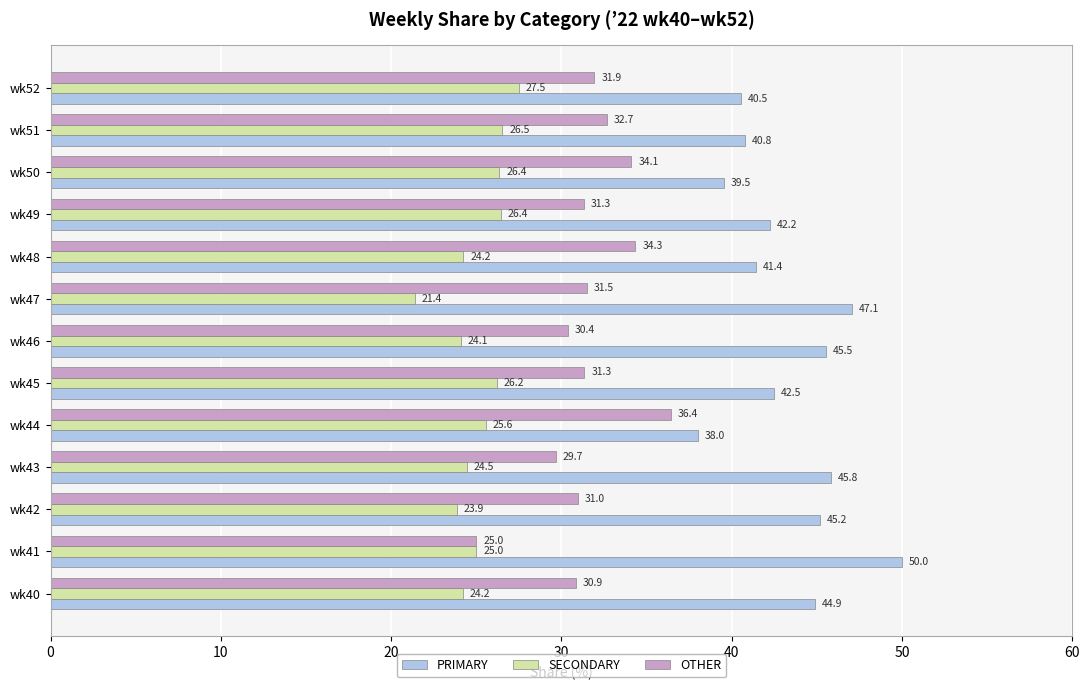

At which category does the chart reach its minimum across all series?

wk47